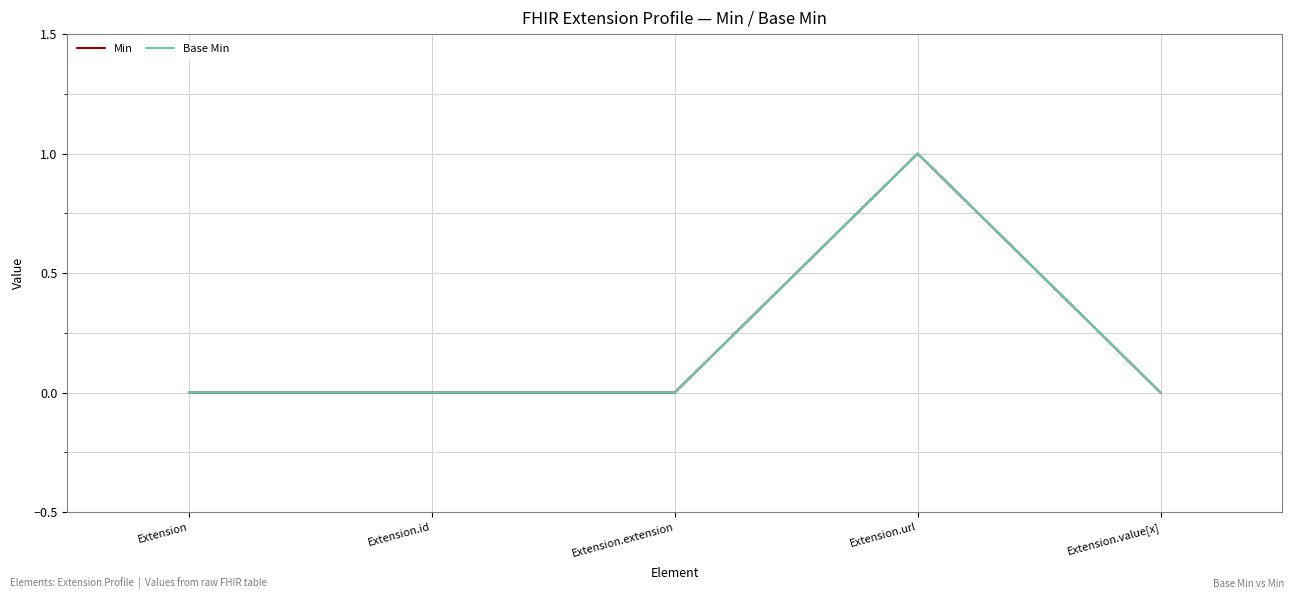

Reading right to left, transcribe all the data shown in this chart.

Min: 0	1	0	0	0
Base Min: 0	1	0	0	0